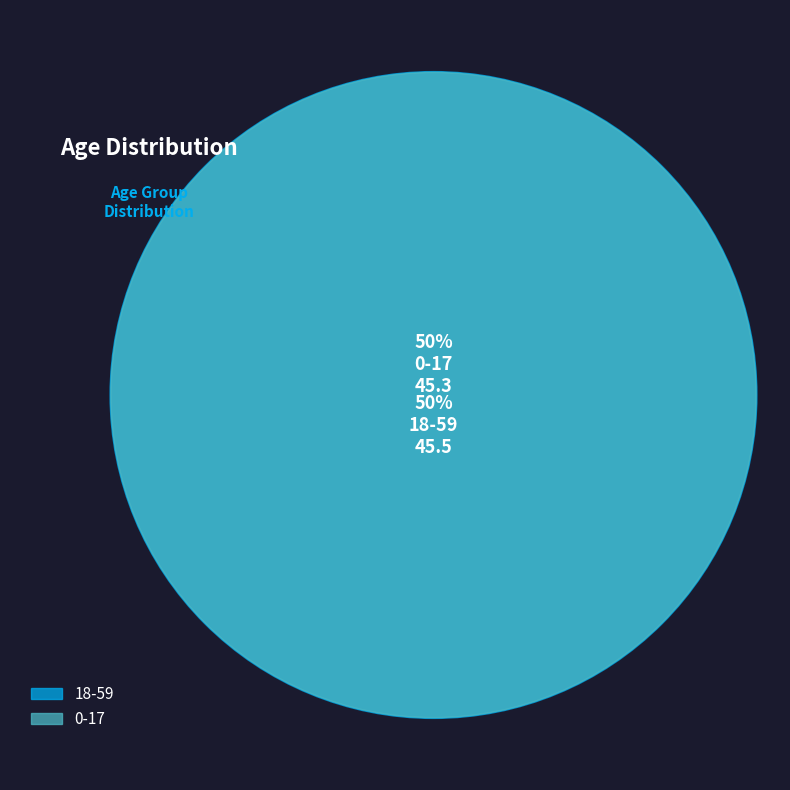

How many slices are in this pie chart?

2